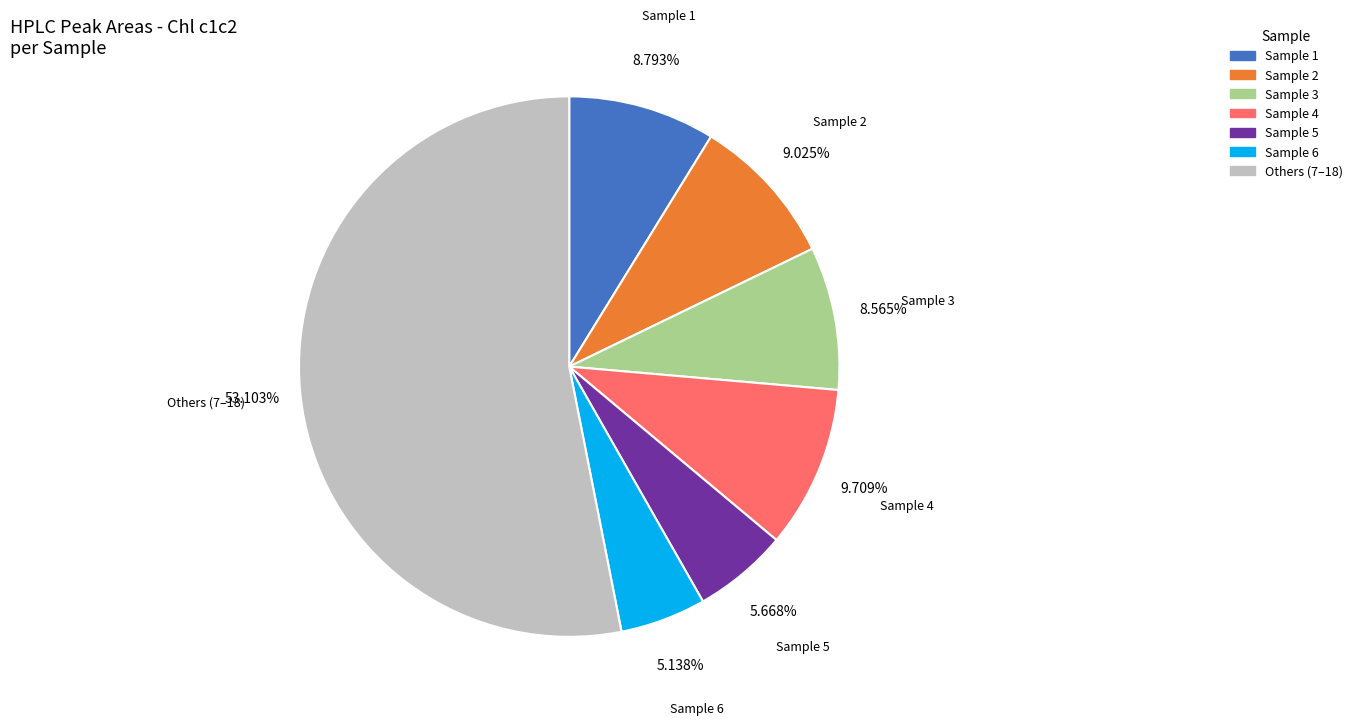

Combined, do Sample 3 and Sample 6 account for over 50%?

No